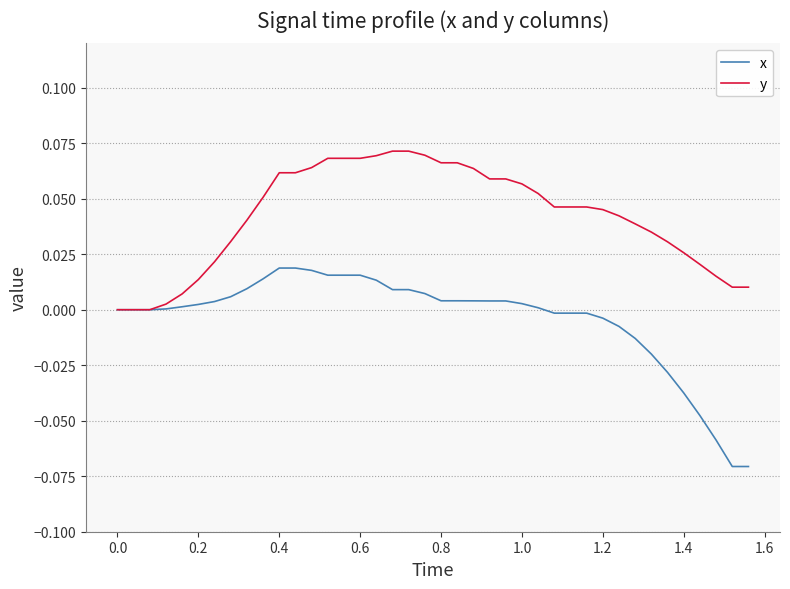

Which series has the widest spread of values?

x